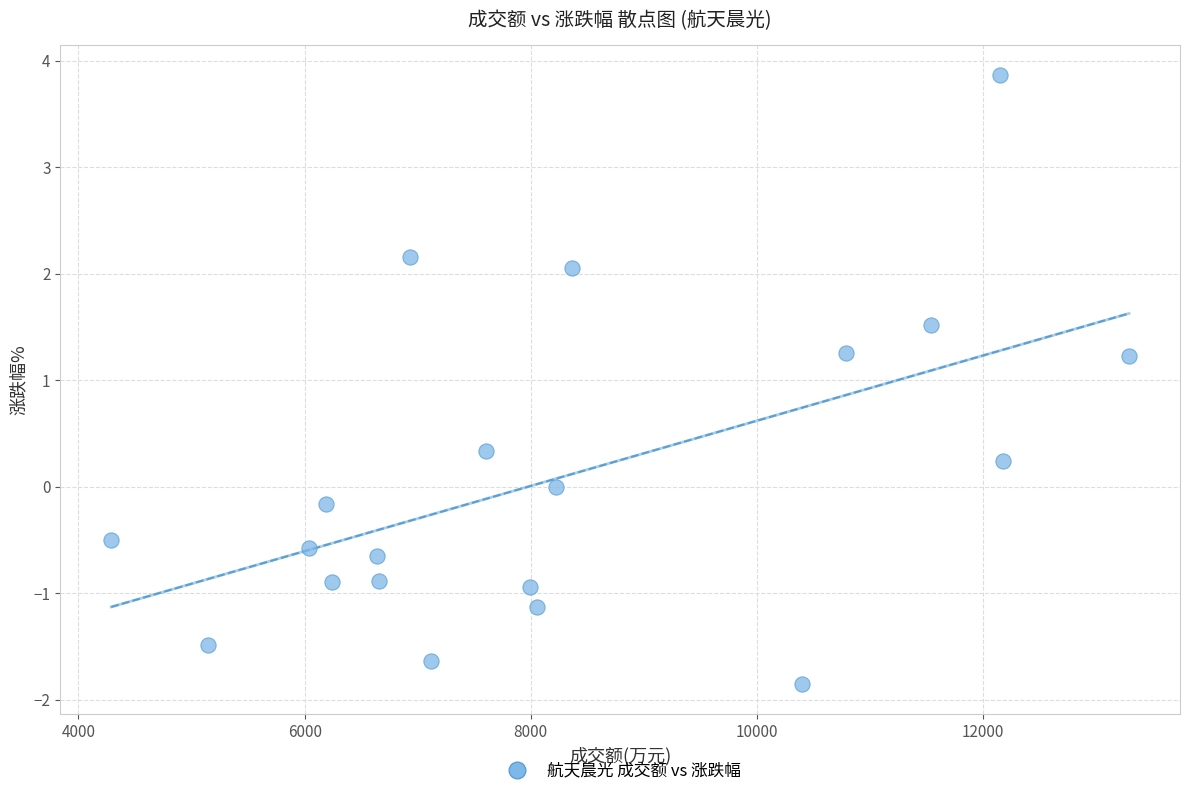

What is the range of X values (max minus min)?

9003.0